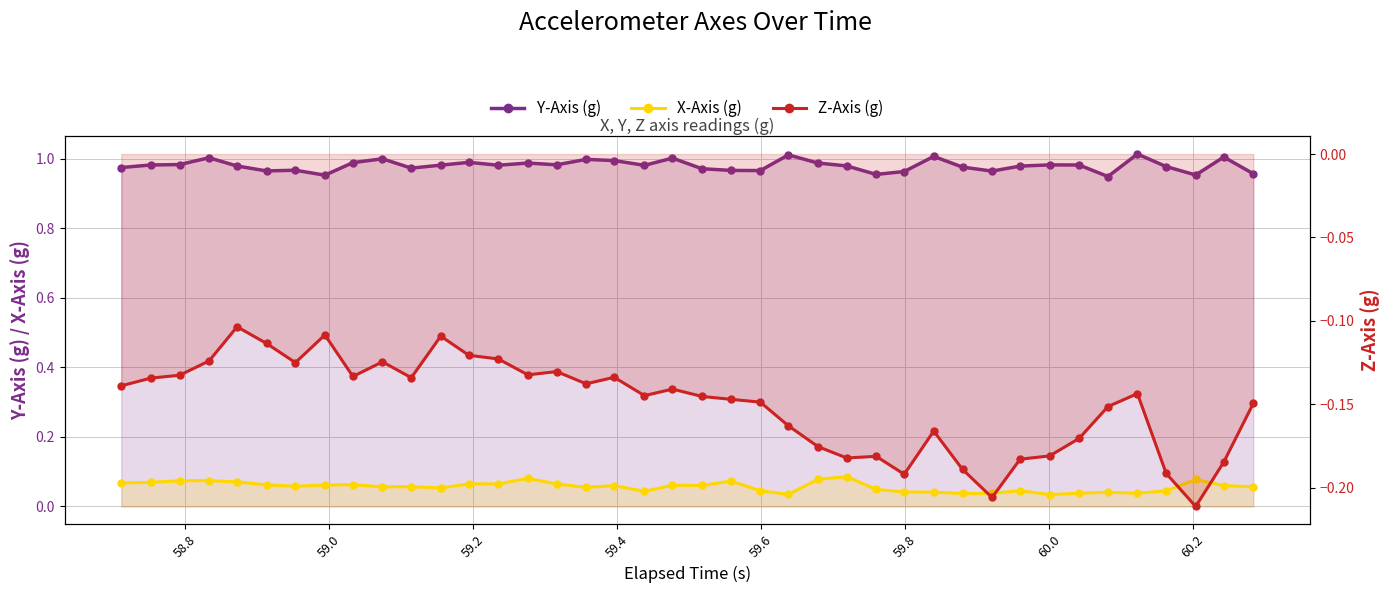

True or false: Z-Axis (g) has a value of -0.1 at 31.

False